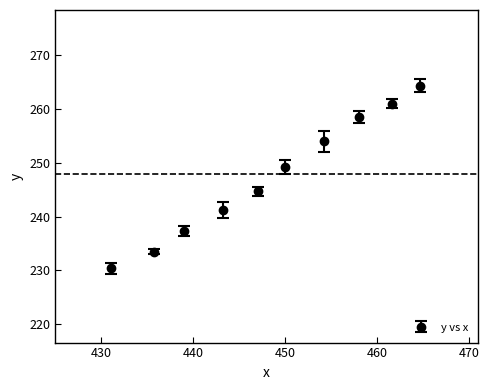

What is the smallest value displayed?

230.4